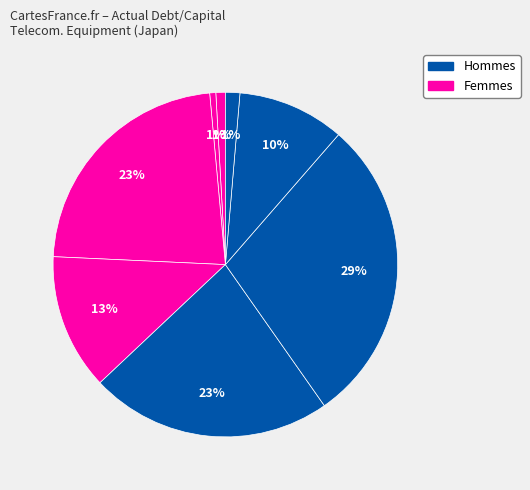

Count the number of slices in the pie.

8